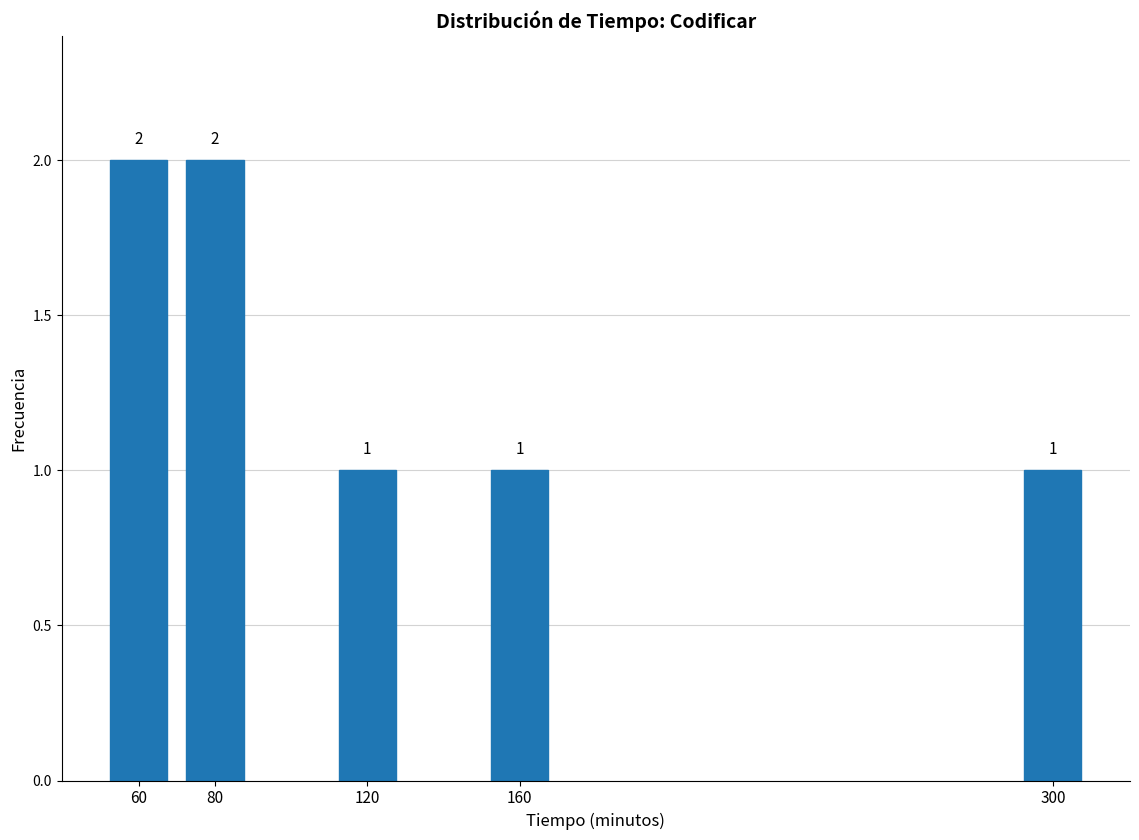

Reading left to right, list all the values displayed in this chart.

2	2	1	1	1